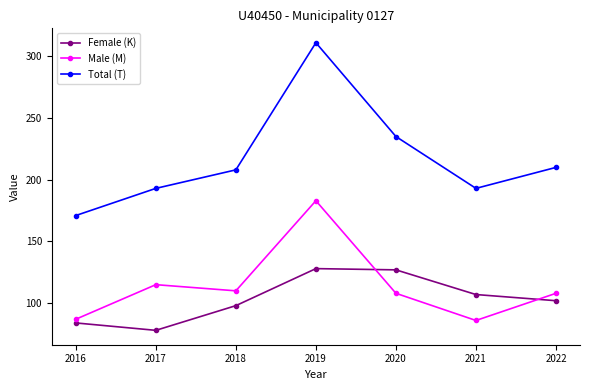

At how many categories does at least one series exceed 83?

7